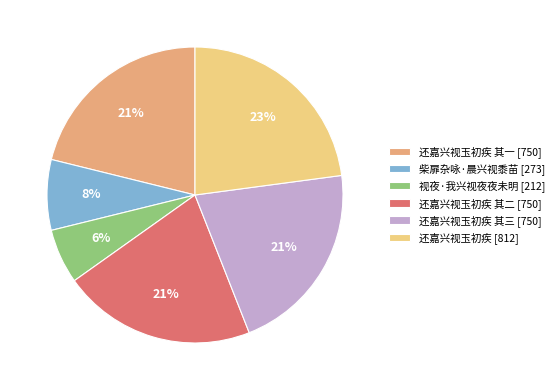

Which category has the biggest portion of the pie?

还嘉兴视玉初疾 [812]